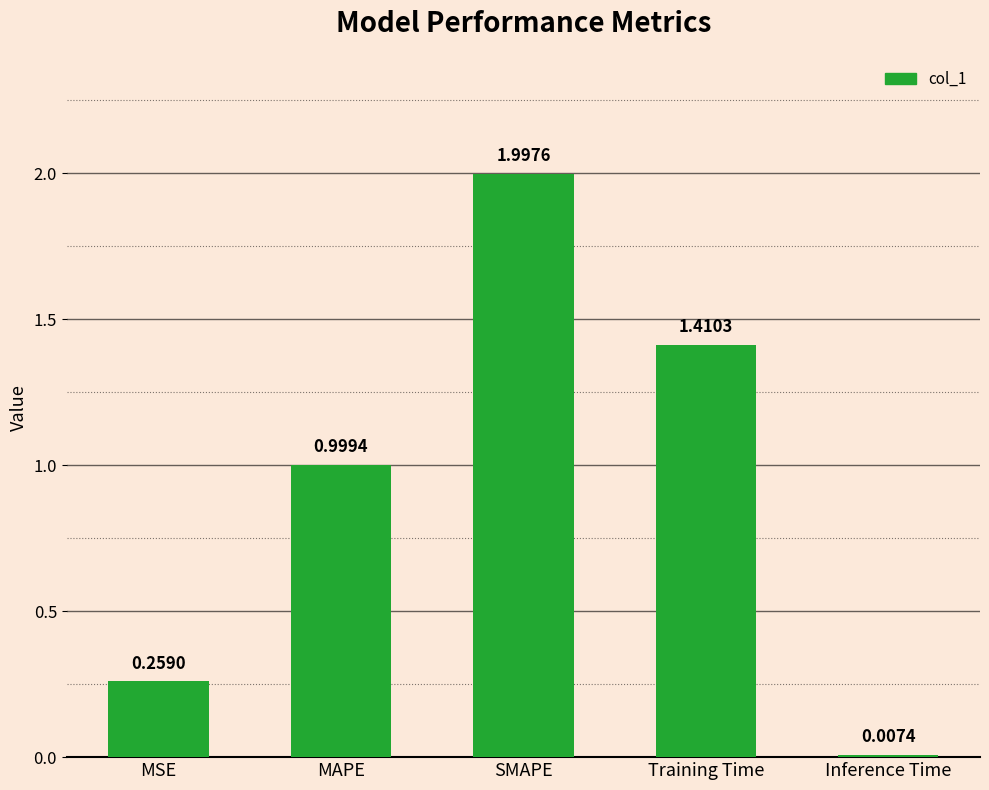

What is the sum of all values?

4.7